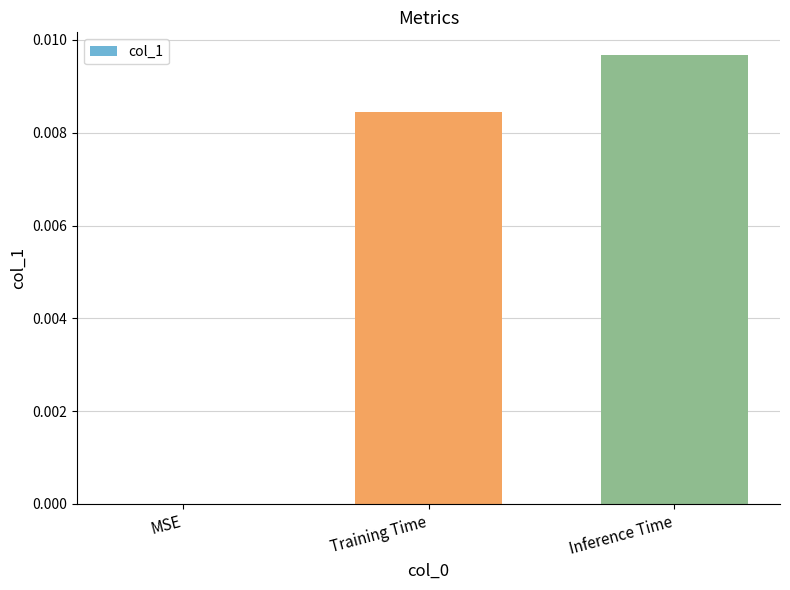

Between Training Time and Inference Time, which is larger?

Inference Time